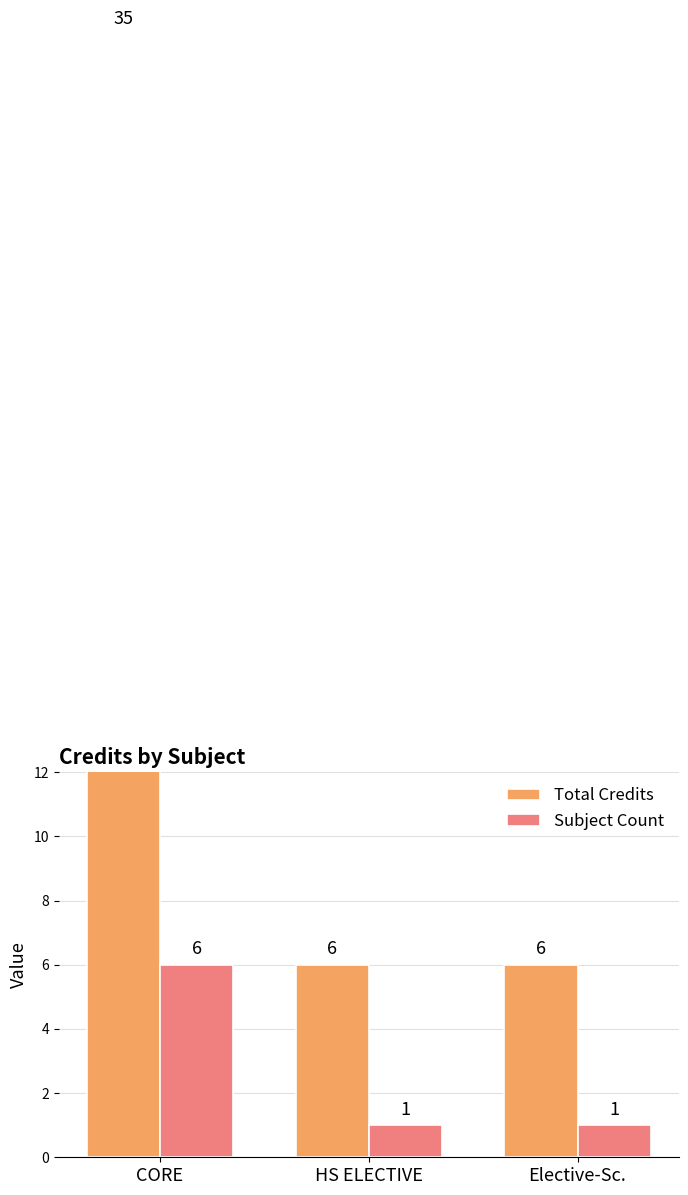

Rank the series at HS ELECTIVE from highest to lowest value.

Total Credits, Subject Count